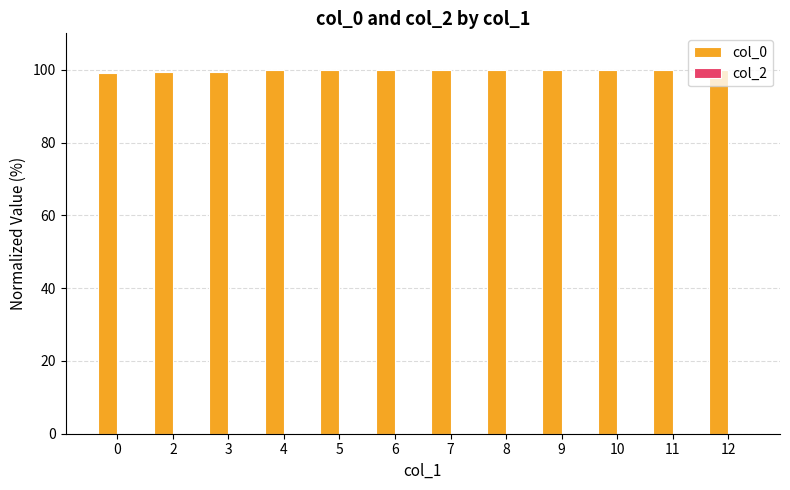

What is the ratio of the value at 9 to the value at 7?

1.0